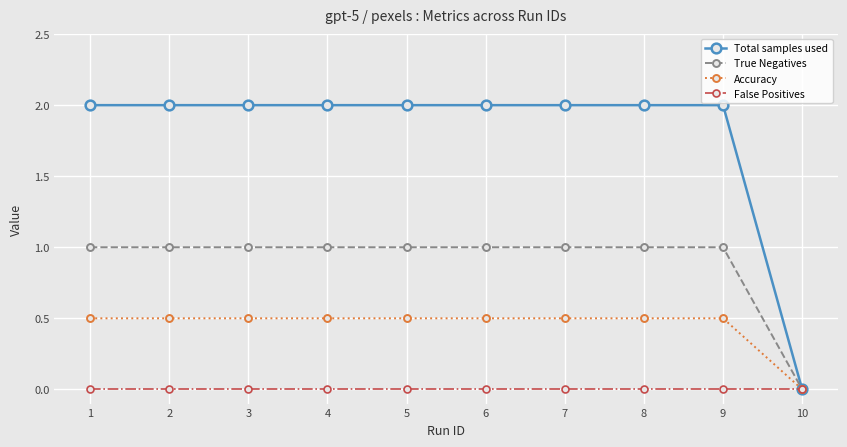

Which series has the widest spread of values?

Total samples used